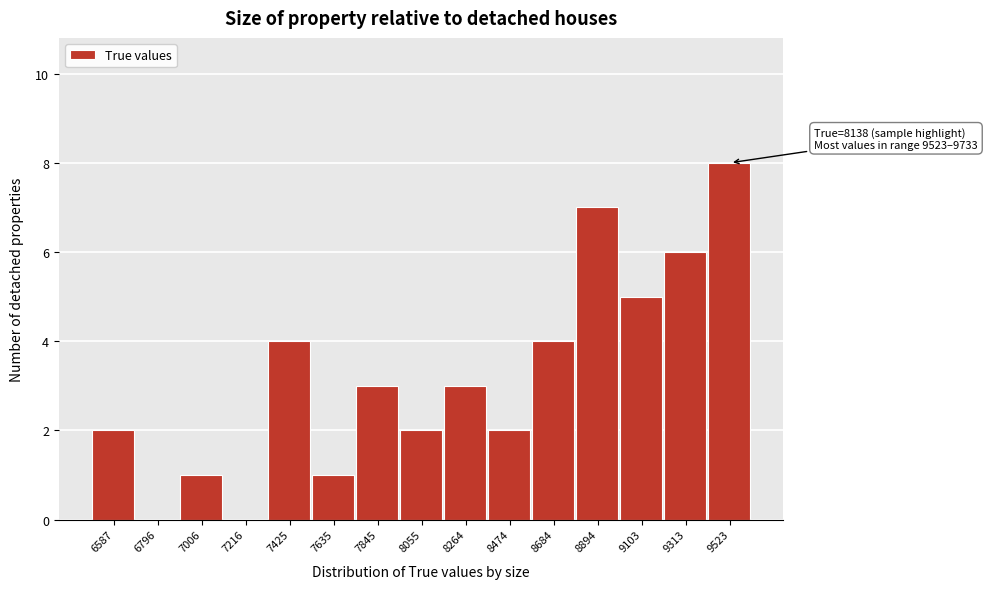

Reading left to right, extract all data points from this chart.

6587=2	6796=0	7006=1	7216=0	7425=4	7635=1	7845=3	8055=2	8264=3	8474=2	8684=4	8894=7	9103=5	9313=6	9523=8